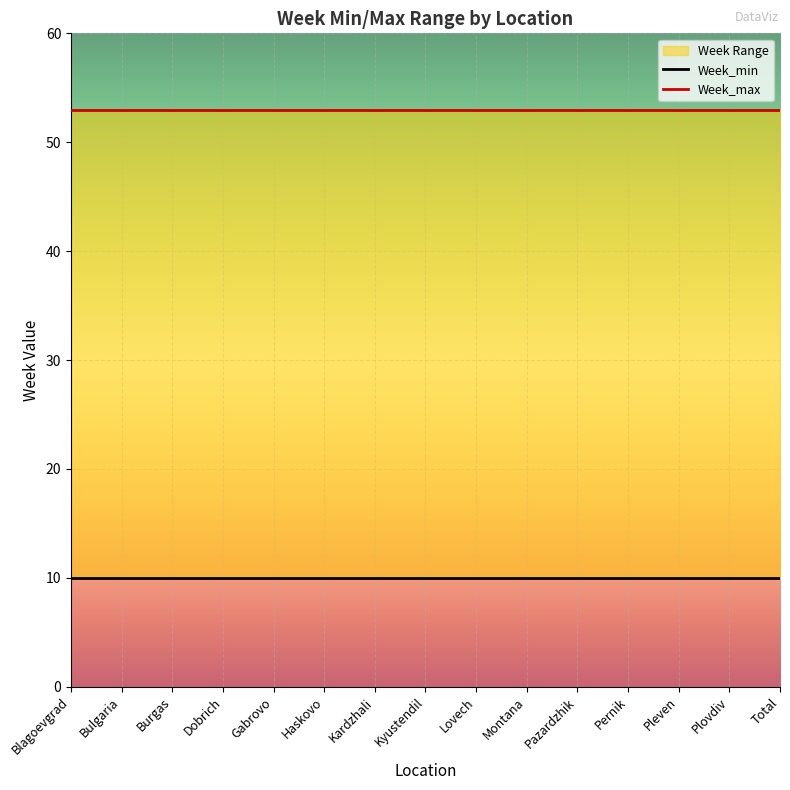

Rank the series at Haskovo from lowest to highest value.

Week_min, Week_max